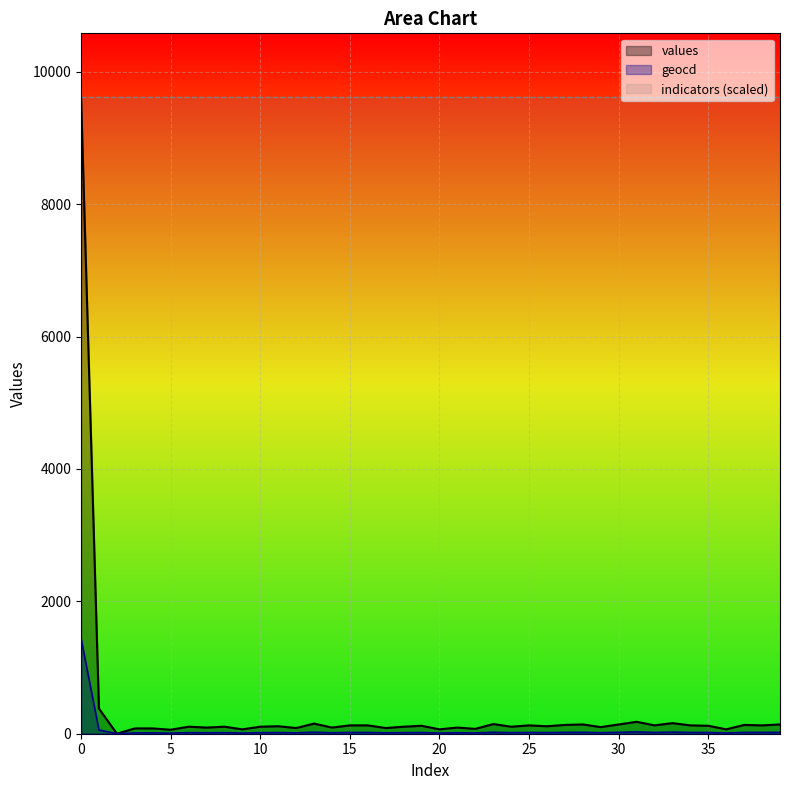

True or false: values has a value of 106 at 10.

True